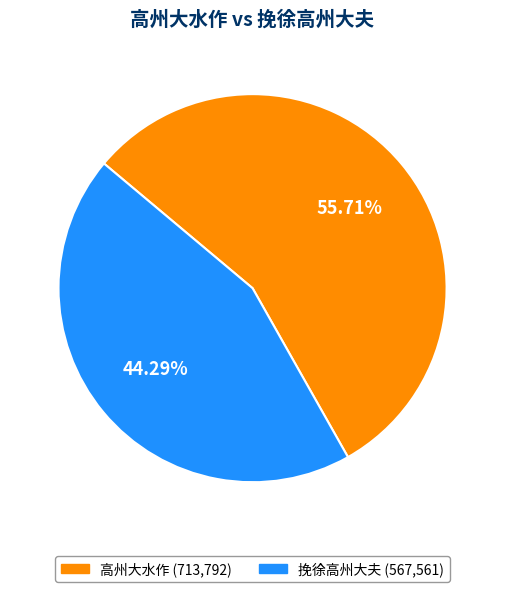

Between 挽徐高州大夫 and 高州大水作, which is larger?

高州大水作